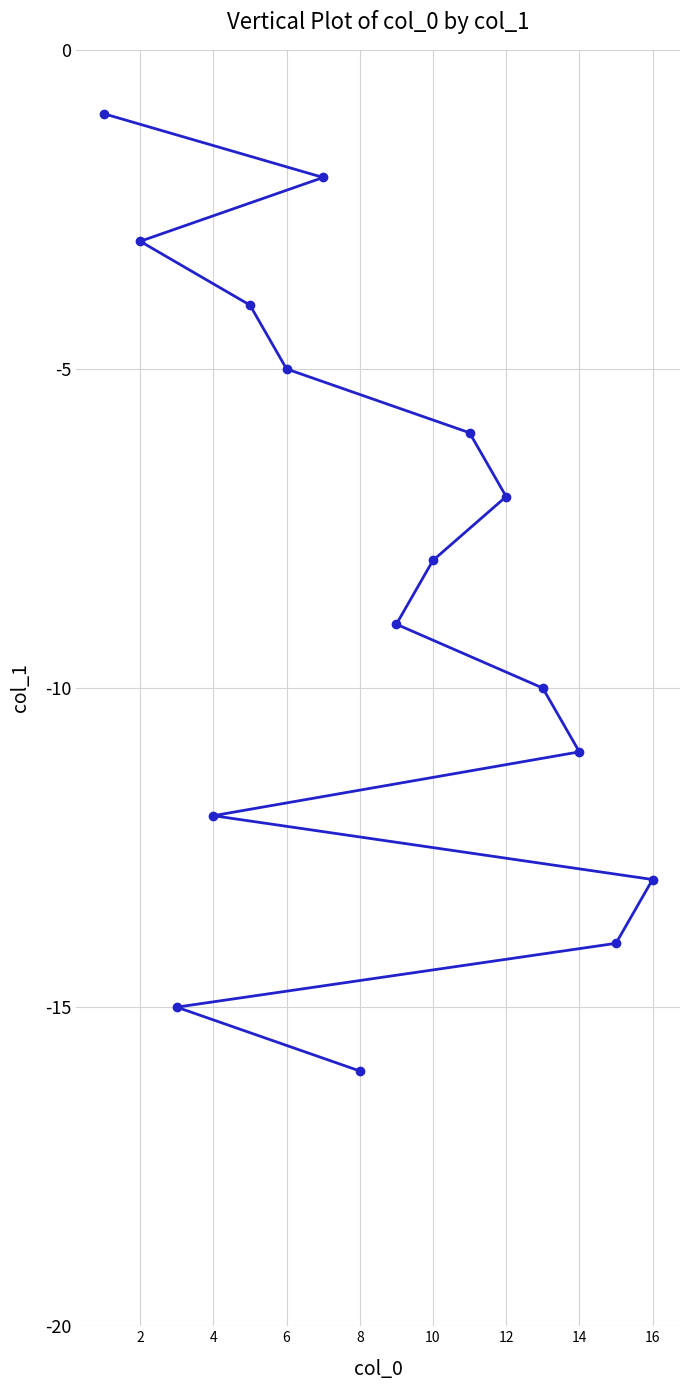

Reading left to right, what are all the values shown in this chart?

-1	-3	-15	-12	-4	-5	-2	-16	-9	-8	-6	-7	-10	-11	-14	-13